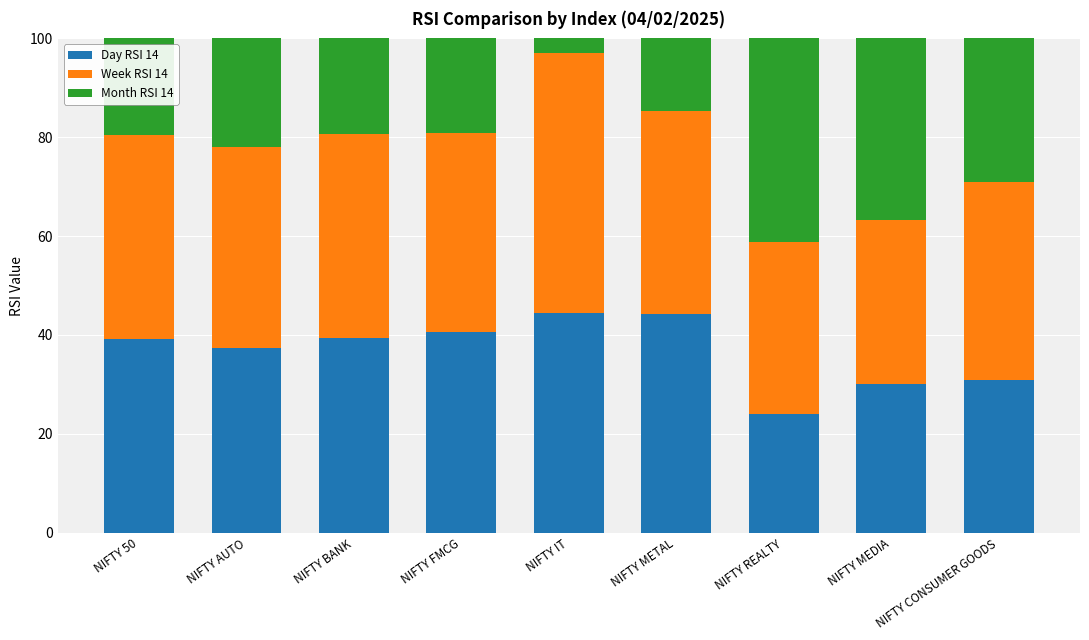

Rank the series by their average value, from lowest to highest.

Day RSI 14, Week RSI 14, Month RSI 14